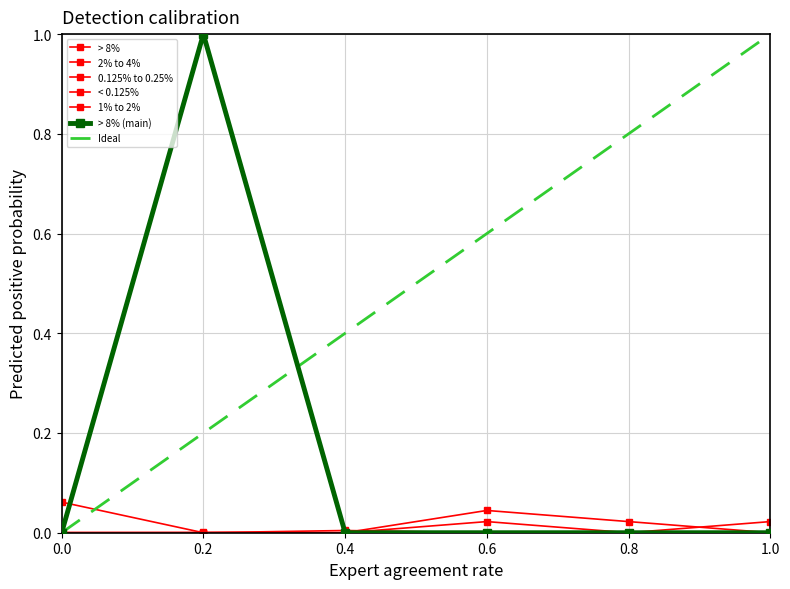

The < 0.125% series shows -0.0 at 0.4. True or false?

False